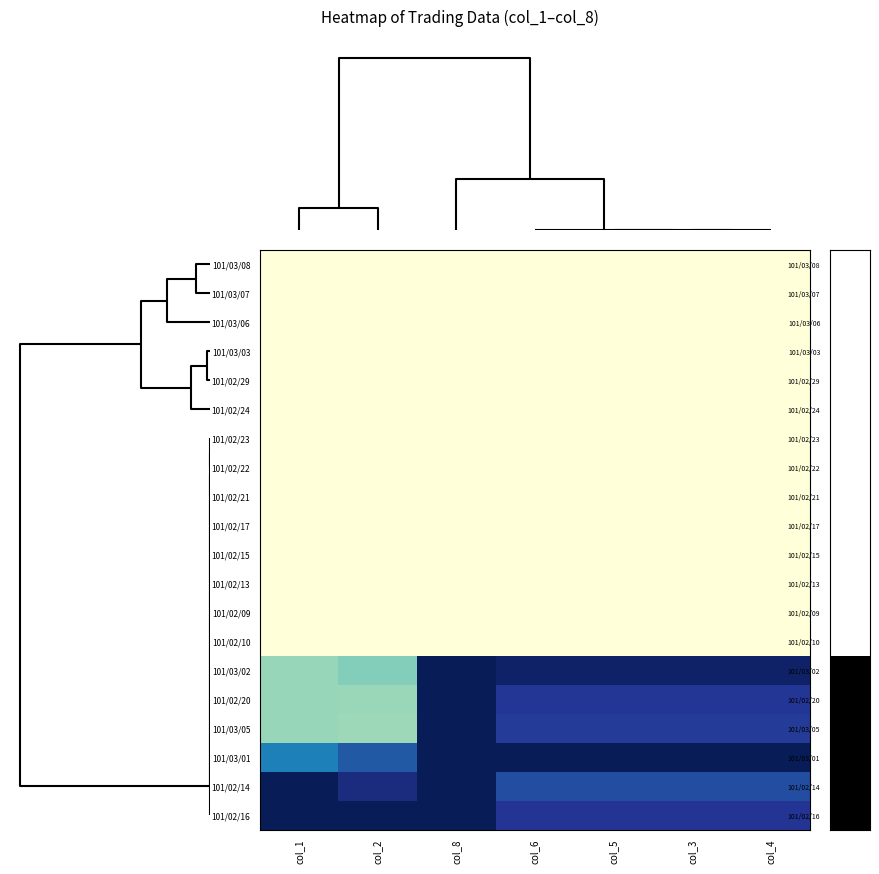

At how many categories does at least one series exceed 0?

7